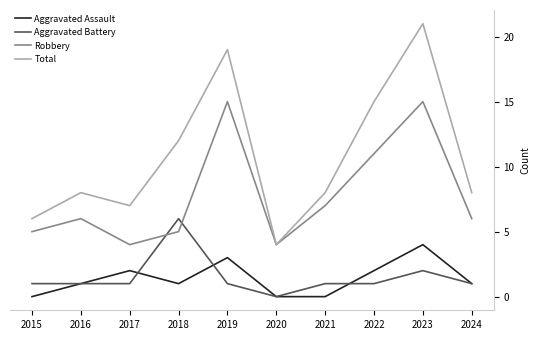

In Total, how many points are lower than both neighbors (excluding endpoints)?

2